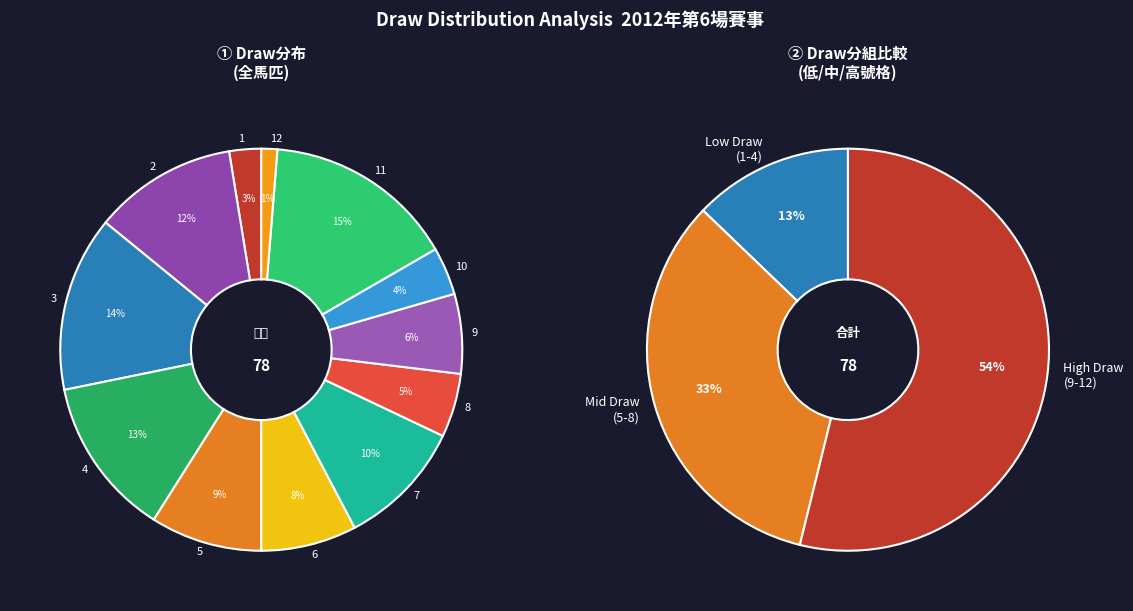

To the nearest percent, what percentage of the pie is 7?

10%